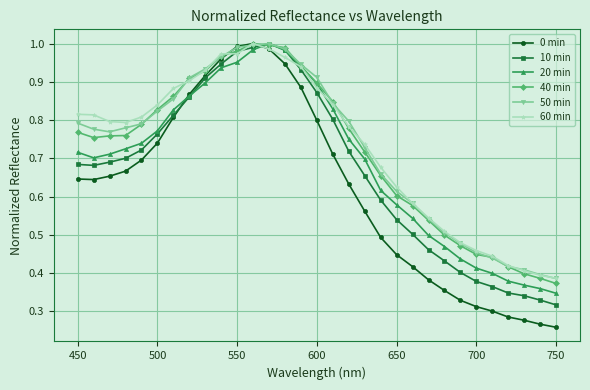

At how many categories does at least one series exceed 0?

31